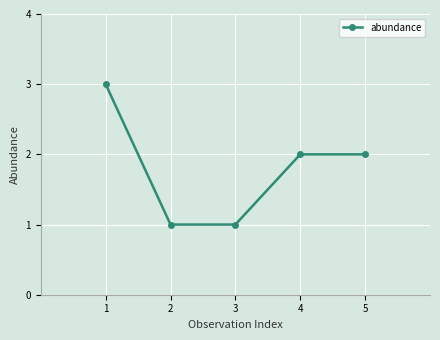

What is the difference between the values at 2 and 4?

1